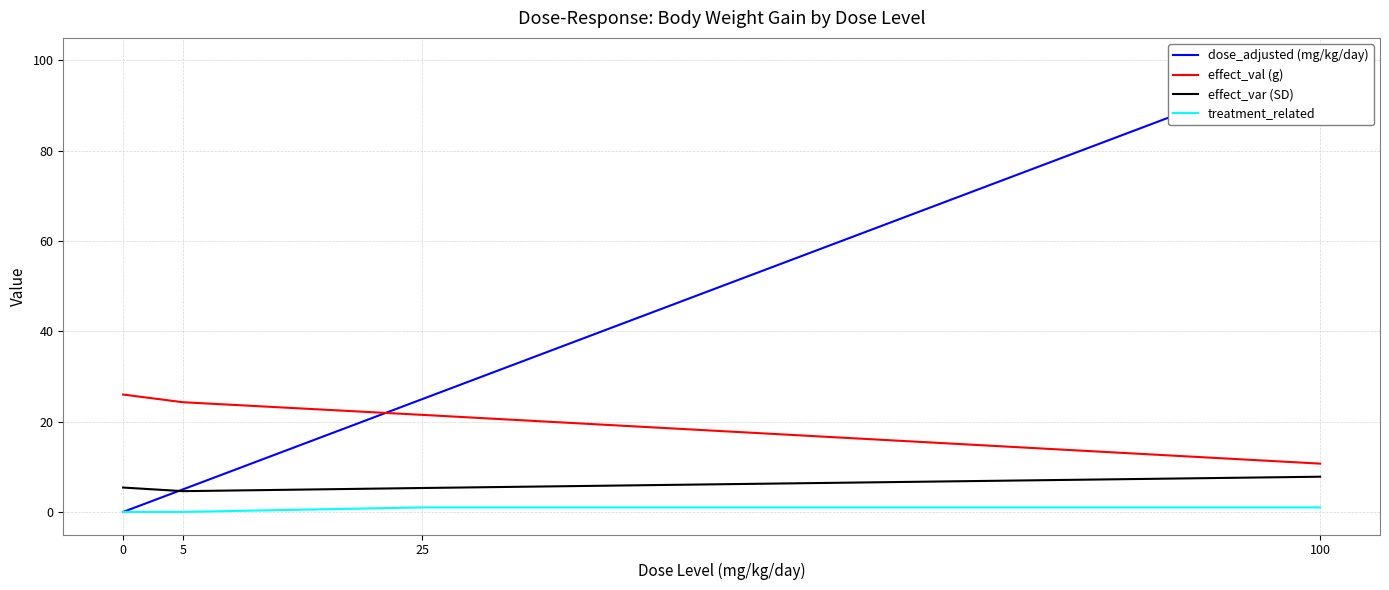

What is the difference between the maximum and minimum values in the treatment_related series?

1.0